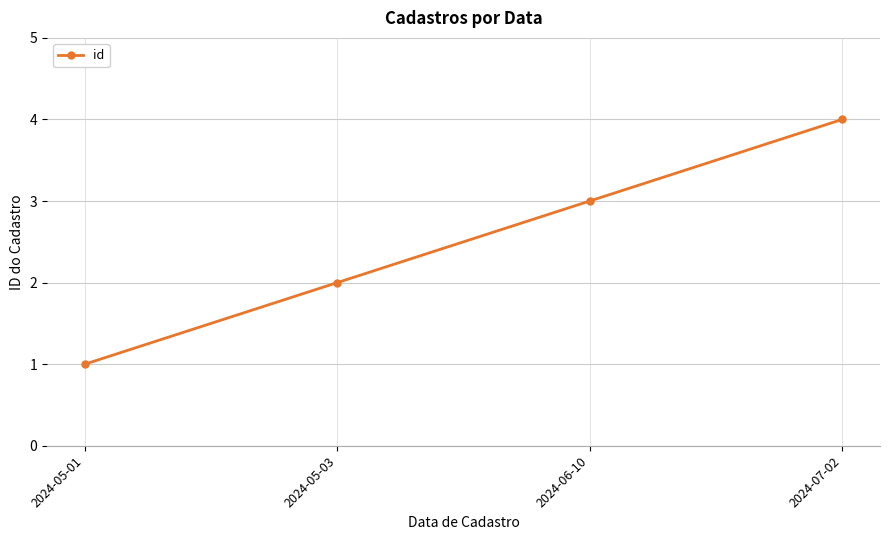

The value at 2024-07-02 is 4. True or false?

True